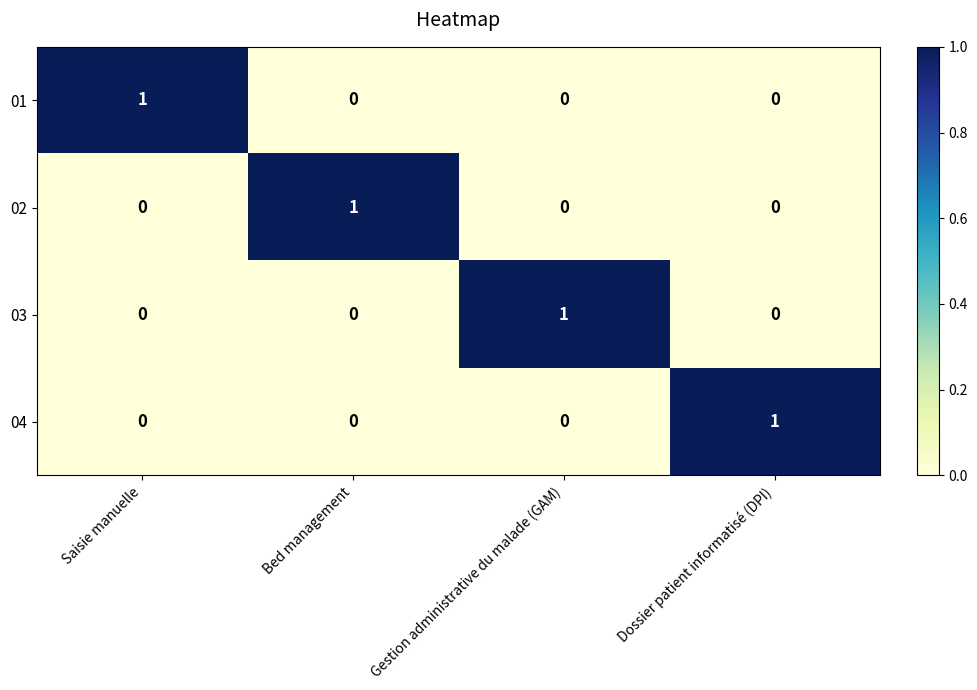

Count the 03 values in the range 0 to 1.

4